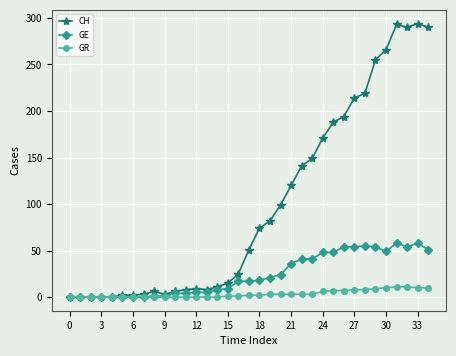

At how many categories does at least one series exceed 159?

11